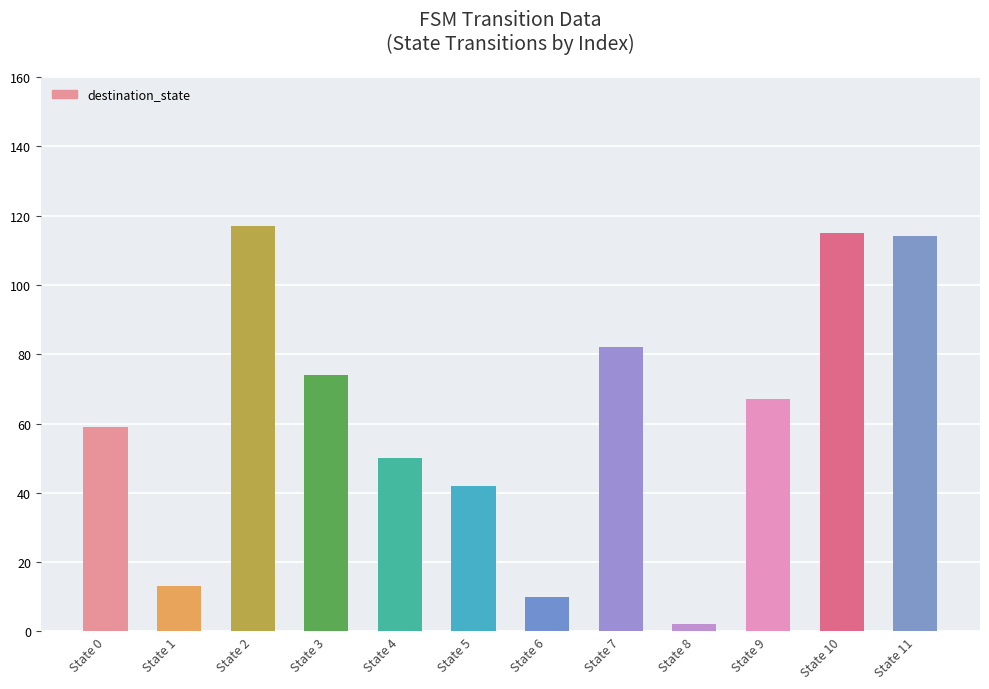

What is the greatest value displayed?

117